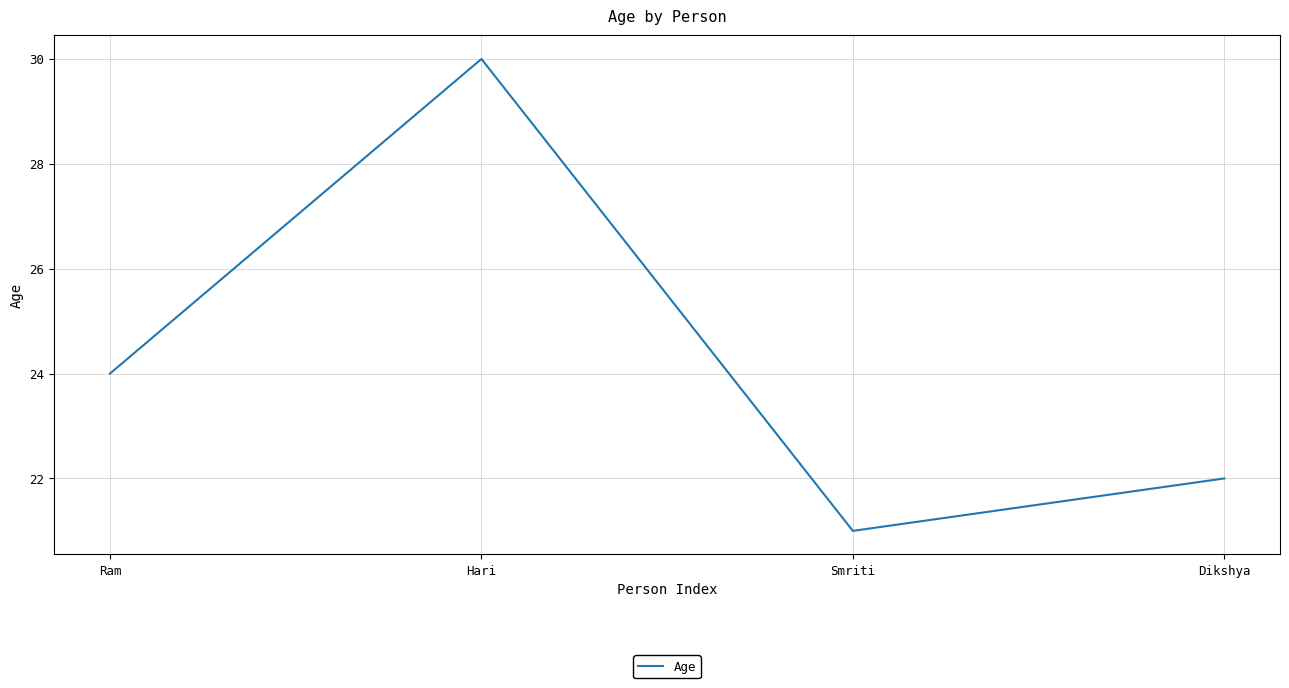

Is it true that the value at Dikshya is 22?

True